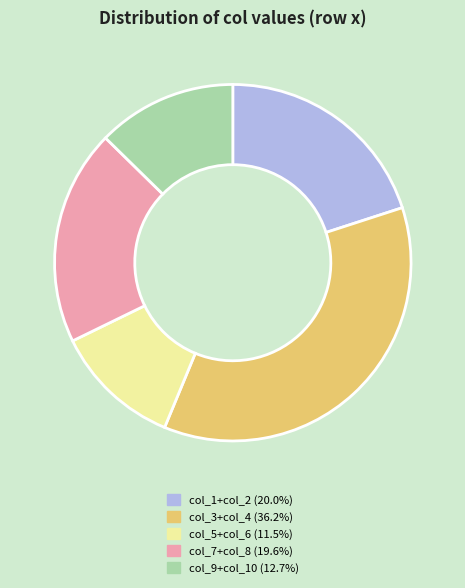

Combined, do col_7+col_8 (19.6%) and col_3+col_4 (36.2%) account for over 50%?

Yes